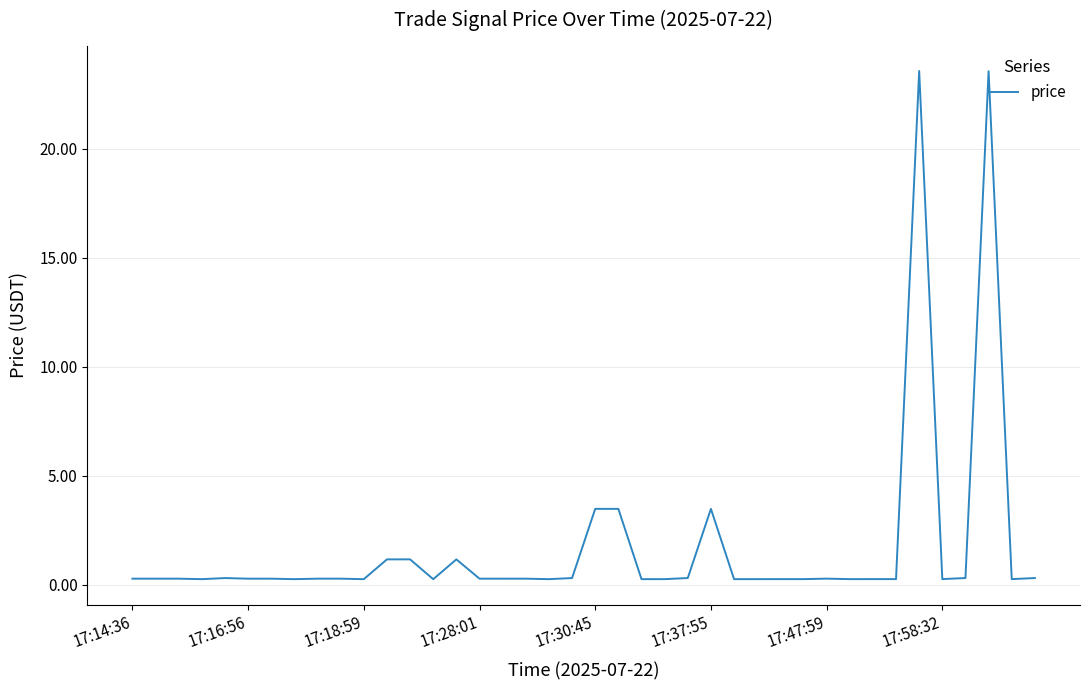

What is the difference between the maximum and minimum values?

23.3